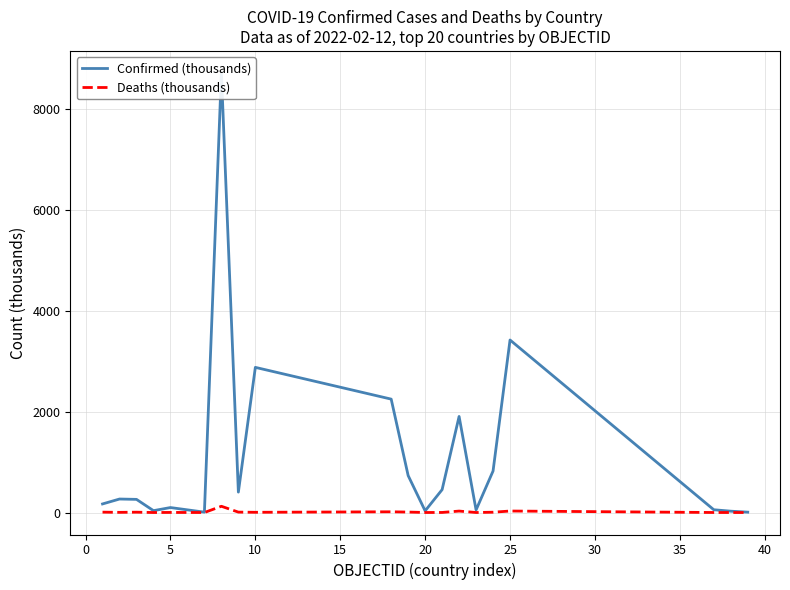

Which series has the widest spread of values?

Confirmed (thousands)